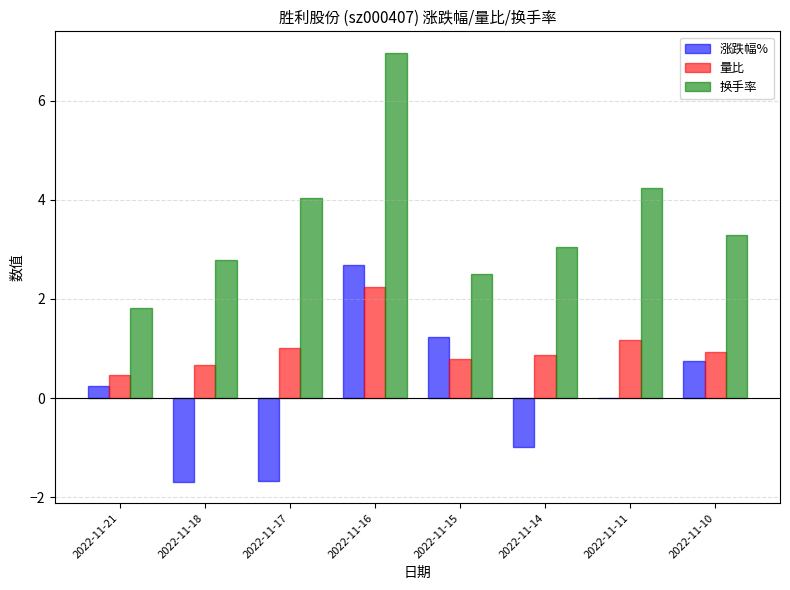

What is the total value across all series at 2022-11-11?

5.4